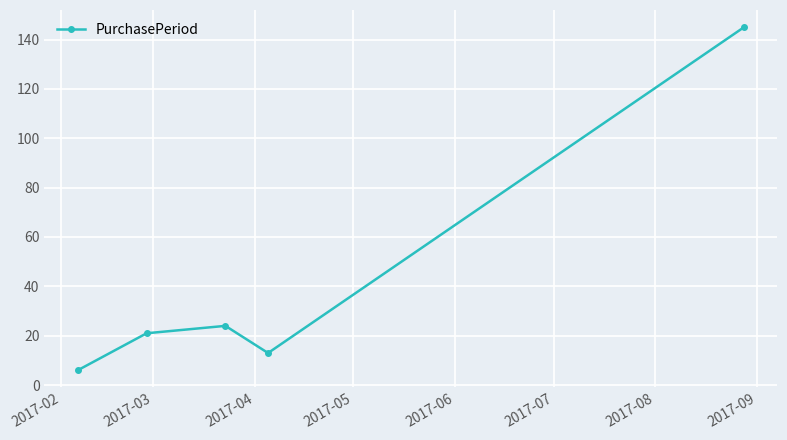

What is the difference between the maximum and minimum values?

139